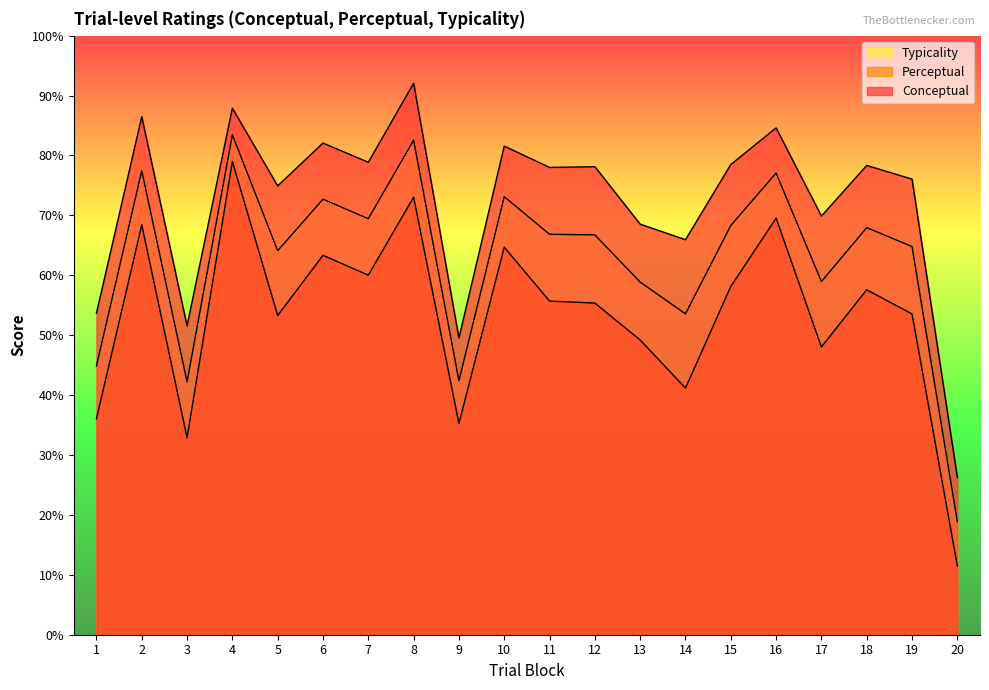

What is the difference between the maximum and minimum values in the typicality series?

64.6